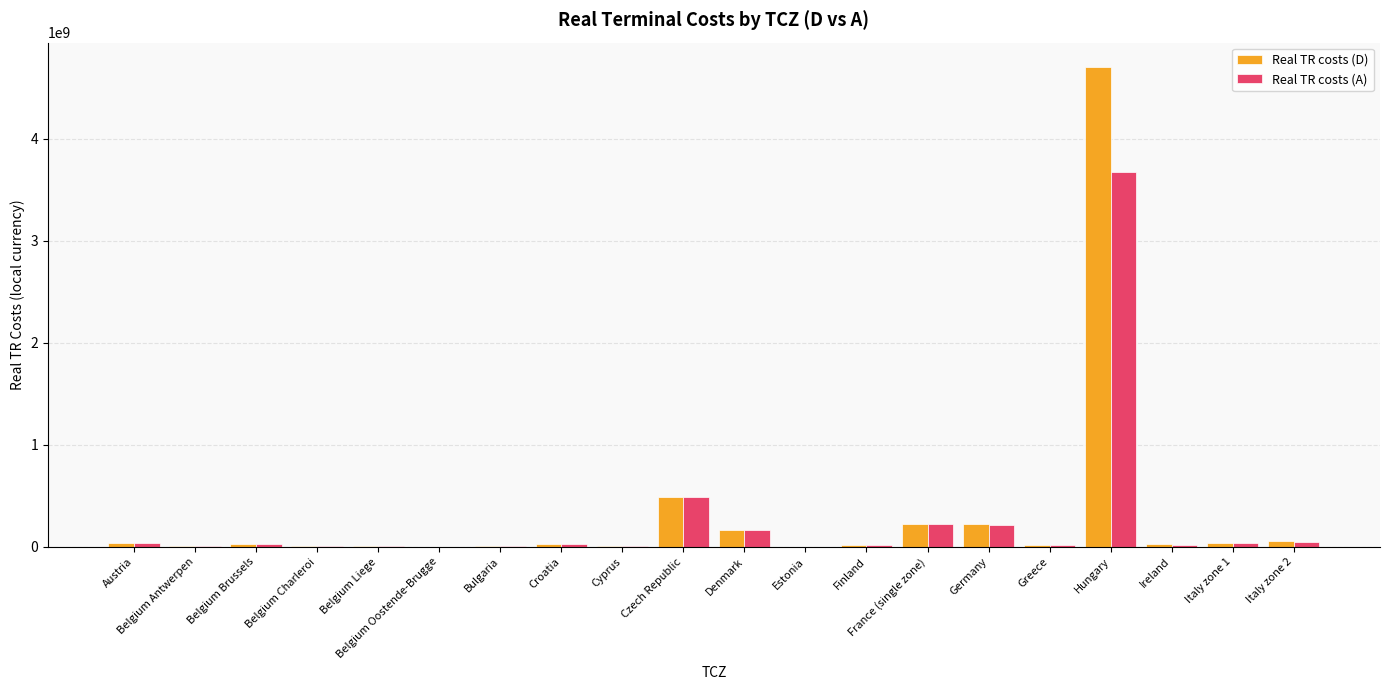

Does the chart contain stacked bars?

No